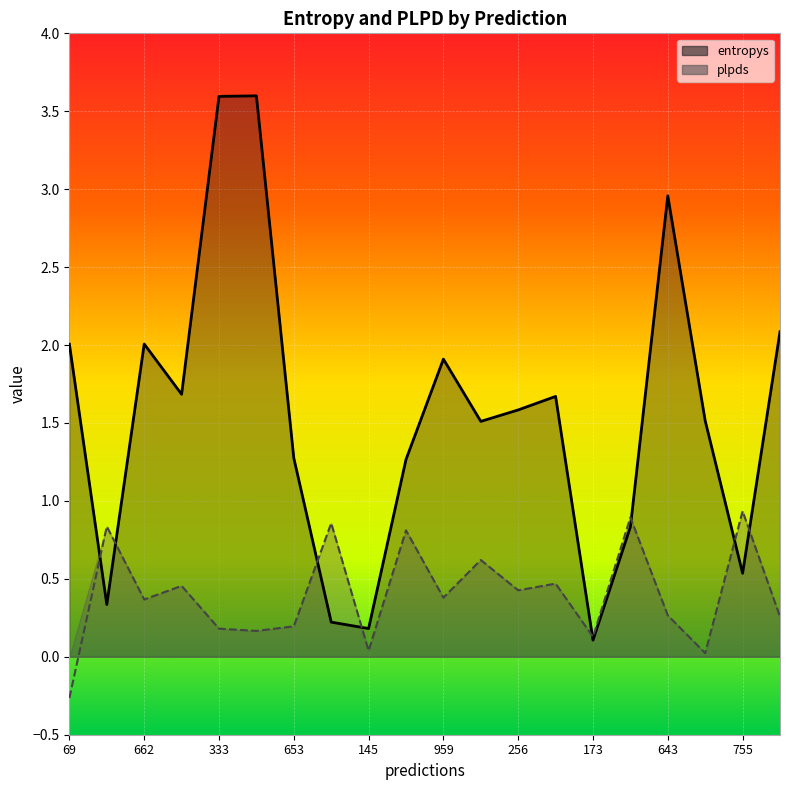

List the labels in order of plpds value, smallest first.

69, 40, 145, 173, 42, 333, 653, 79, 643, 662, 959, 256, 328, 638, 503, 348, 614, 437, 328, 755